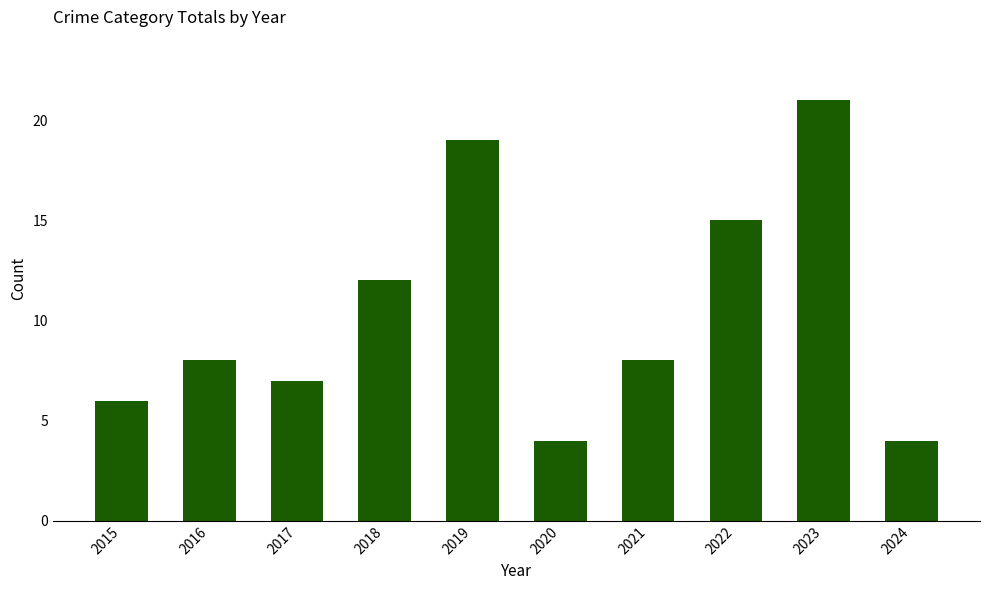

Reading left to right, list all the values displayed in this chart.

2015=6	2016=8	2017=7	2018=12	2019=19	2020=4	2021=8	2022=15	2023=21	2024=4